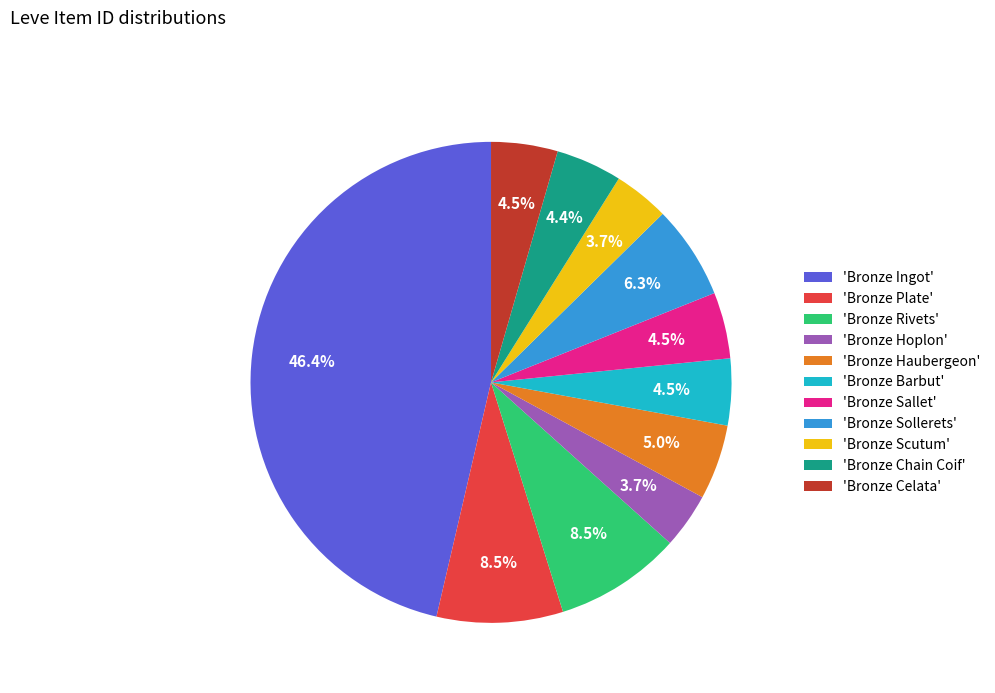

Is there a majority slice in this chart?

No